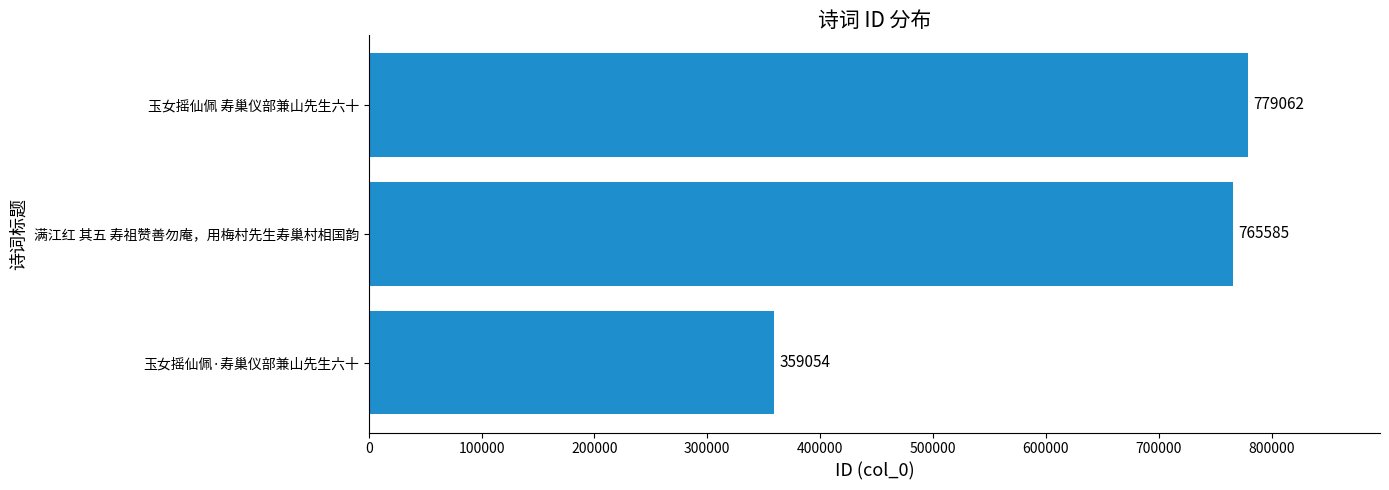

What position from the bottom is 满江红 其五 寿祖赞善勿庵，用梅村先生寿巢村相国韵?

2